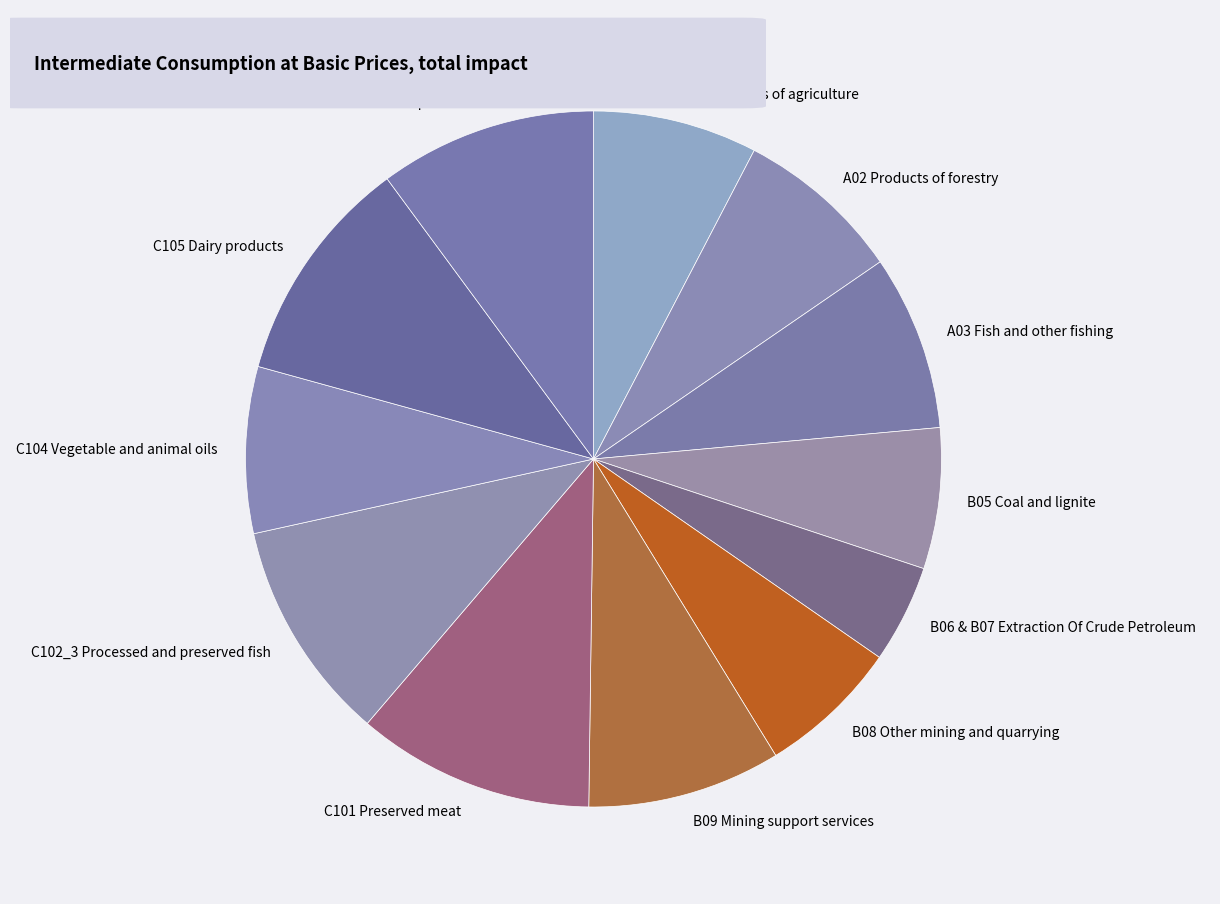

The A01 Products of agriculture slice represents 8% of the pie. True or false?

True